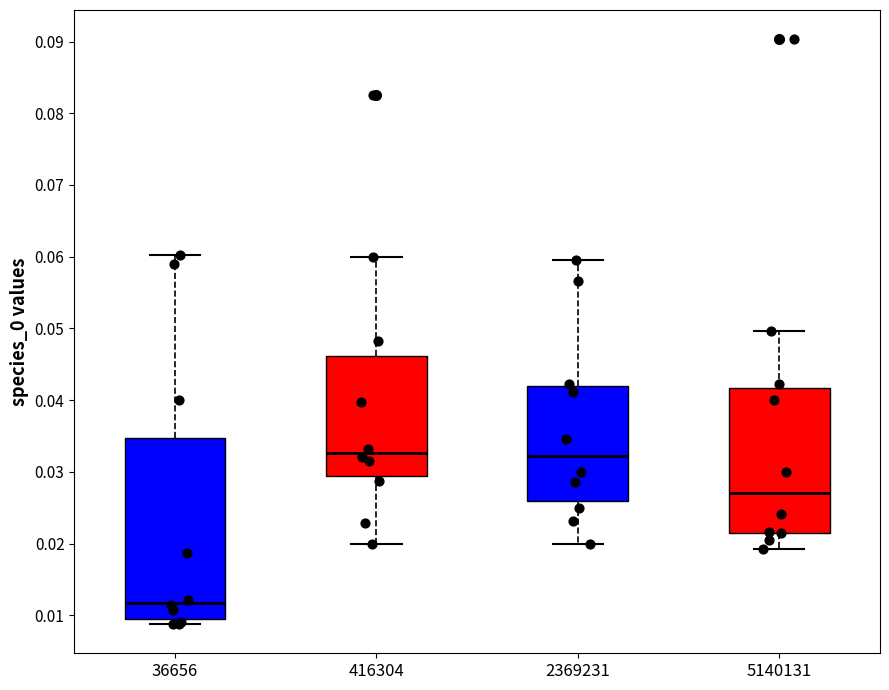

Reading left to right, transcribe this box plot: for each box, give where its median line is, the range the box spans, and where its two whiskers end, as read against the y-axis. The values are not printed on the chart, so give them approximately, as read against the axis.

36656: median 0.012, box 0.009 to 0.035, whiskers 0.009 (just below the box's lower edge) to 0.060
416304: median 0.033, box 0.029 to 0.046, whiskers 0.020 to 0.060
2369231: median 0.032, box 0.026 to 0.042, whiskers 0.020 to 0.060
5140131: median 0.027, box 0.021 to 0.042, whiskers 0.019 to 0.050